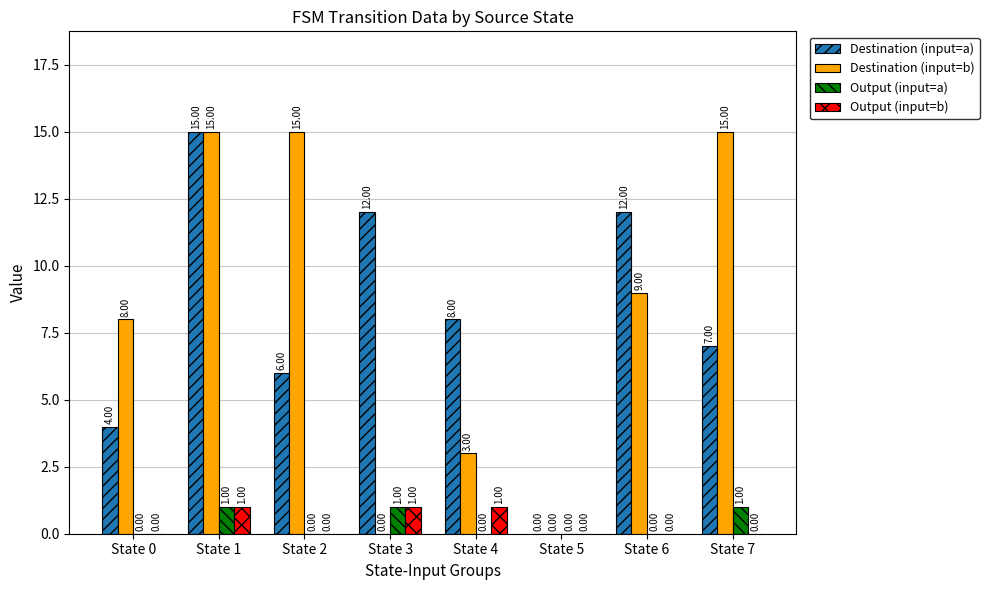

Between State 6 and State 7, which series saw the biggest shift?

Destination (input=b)